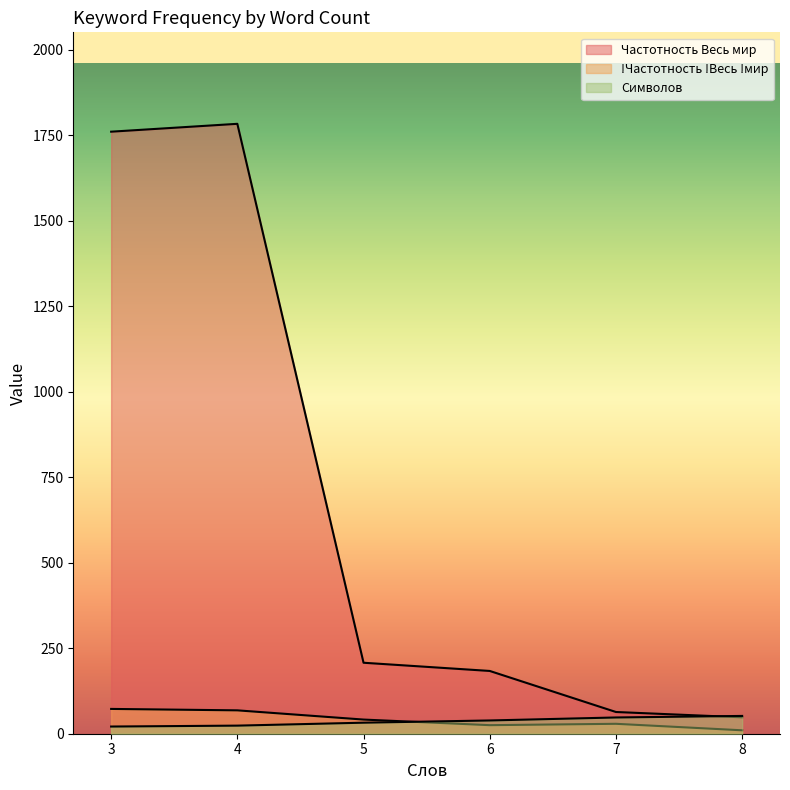

Which series has the largest total across all categories?

Частотность Весь мир